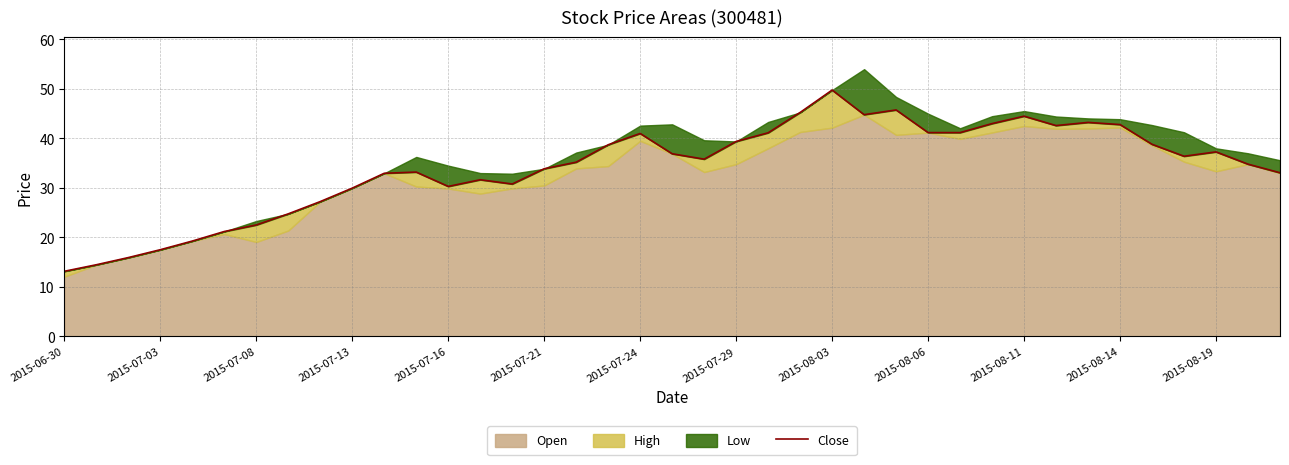

What is the sum of all values?

1331.3